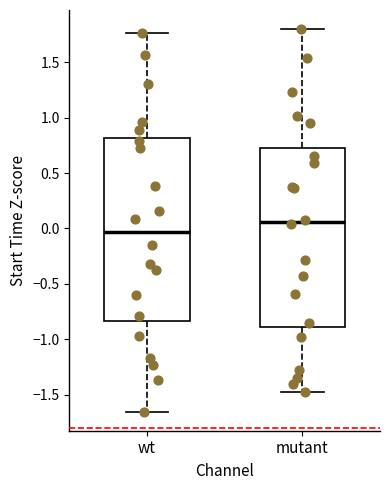

Which box has the lowest median line?

wt